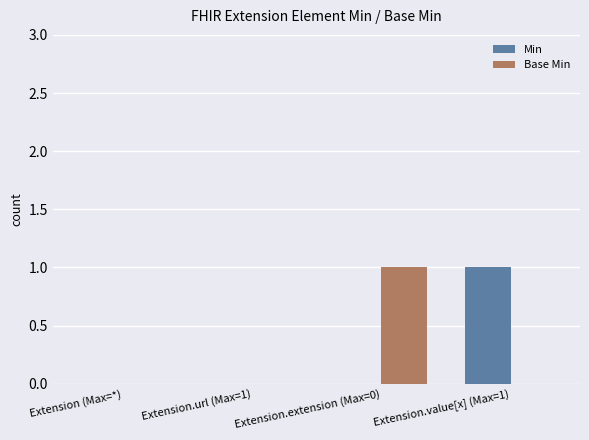

What is the maximum value for Min?

1